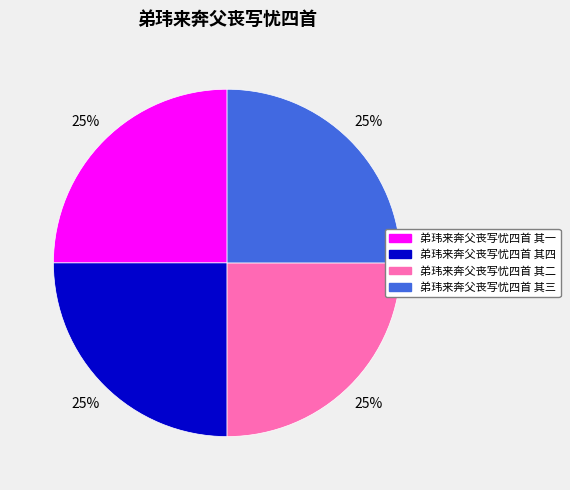

Is 弟玮来奔父丧写忧四首 其三 the majority of the pie?

No